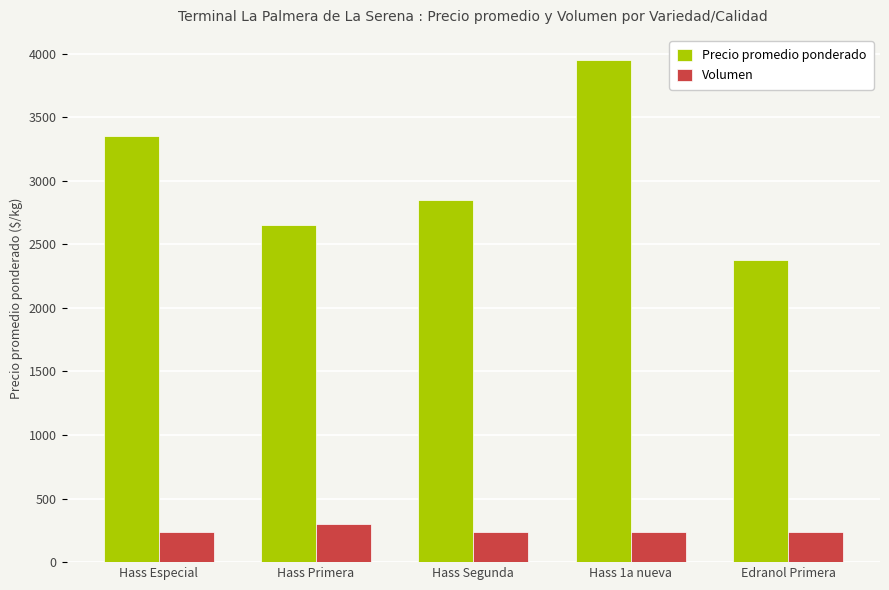

Read the Precio promedio ponderado value at Edranol Primera.

2375